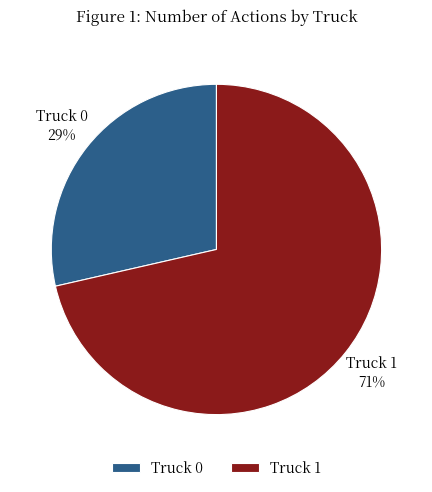

Which has a higher value, Truck 0 or Truck 1?

Truck 1